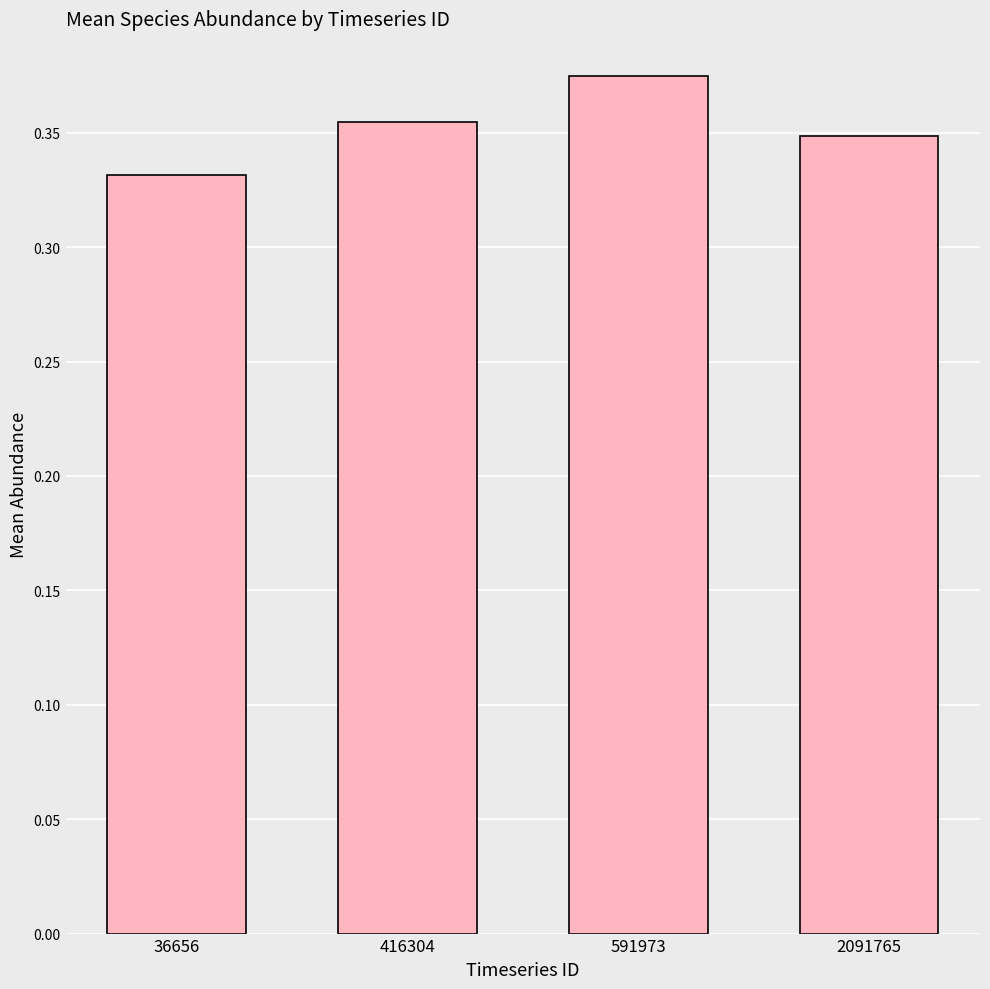

What is the sum of all values?

1.4